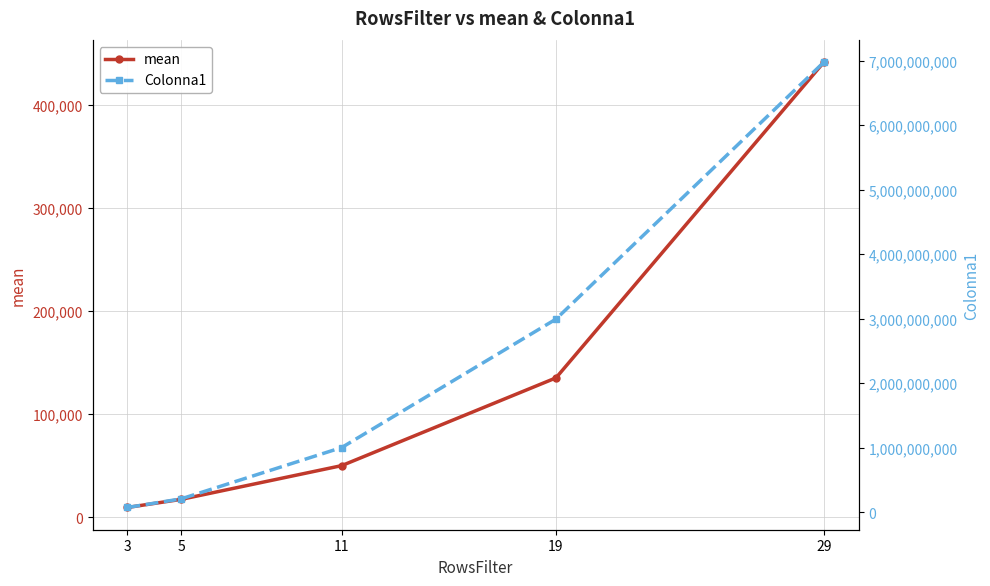

What is the value of the mean point at the 5th from the left?

441663.5